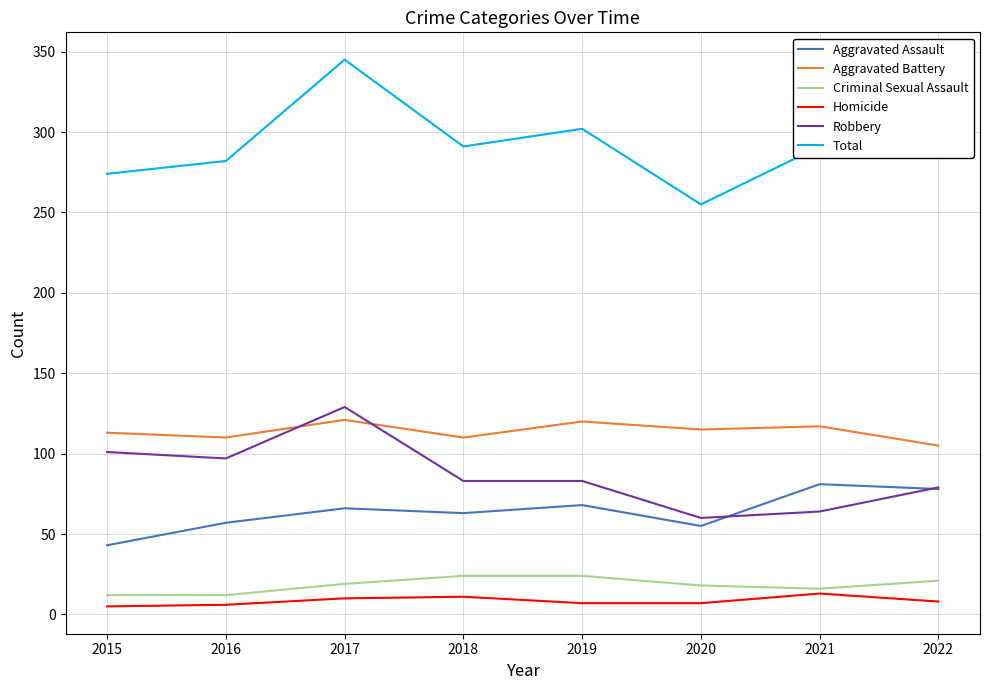

Where is Robbery nearest to the value 94?

2016